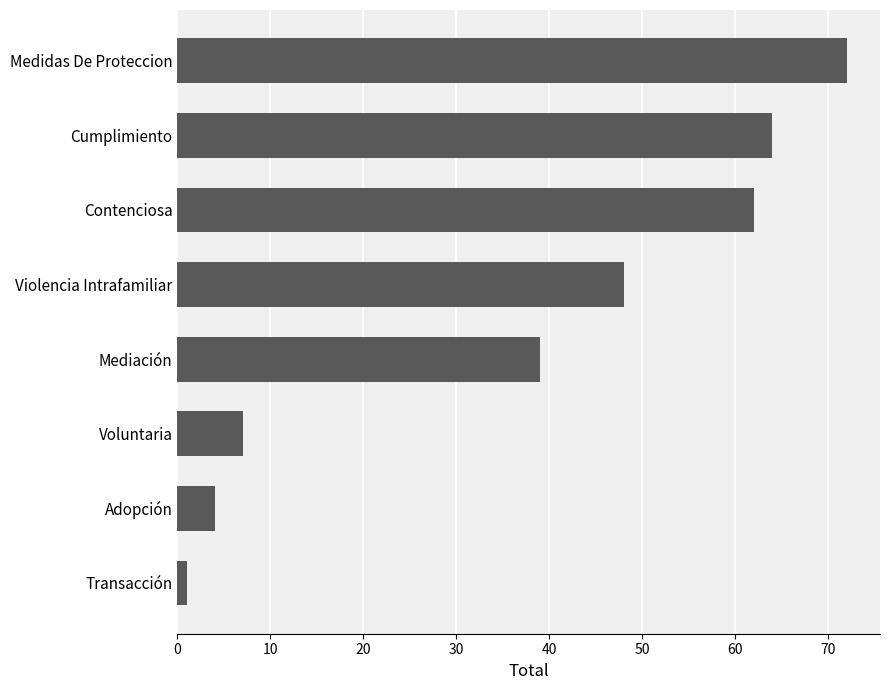

Reading top to bottom, what are all the values shown in this chart?

Medidas De Proteccion=72	Cumplimiento=64	Contenciosa=62	Violencia Intrafamiliar=48	Mediación=39	Voluntaria=7	Adopción=4	Transacción=1